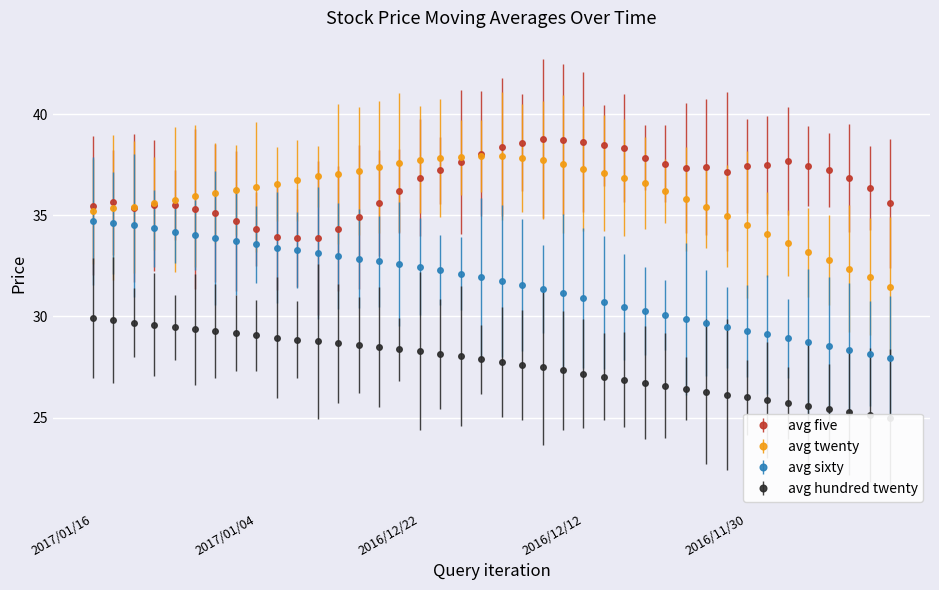

Reading left to right, extract all data points from this chart.

avg_five: 2017/01/16=35.5	2017/01/13=35.6	2017/01/12=35.4	2017/01/11=35.5	2017/01/10=35.5	2017/01/09=35.3	2017/01/06=35.1	2017/01/05=34.7	2017/01/04=34.3	2017/01/03=33.9	2016/12/30=33.9	2016/12/29=33.9	2016/12/28=34.3	2016/12/27=34.9	2016/12/26=35.6	2016/12/23=36.2	2016/12/22=36.9	2016/12/21=37.2	2016/12/20=37.6	2016/12/19=38.0	2016/12/16=38.4	2016/12/15=38.6	2016/12/14=38.8	2016/12/13=38.7	2016/12/12=38.6	2016/12/09=38.5	2016/12/08=38.3	2016/12/07=37.9	2016/12/06=37.5	2016/12/05=37.3	2016/12/02=37.4	2016/12/01=37.2	2016/11/30=37.4	2016/11/29=37.5	2016/11/28=37.7	2016/11/25=37.4	2016/11/24=37.2	2016/11/23=36.8	2016/11/22=36.3	2016/11/21=35.6
avg_twenty: 2017/01/16=35.2	2017/01/13=35.4	2017/01/12=35.4	2017/01/11=35.6	2017/01/10=35.8	2017/01/09=35.9	2017/01/06=36.1	2017/01/05=36.3	2017/01/04=36.4	2017/01/03=36.5	2016/12/30=36.7	2016/12/29=36.9	2016/12/28=37.0	2016/12/27=37.2	2016/12/26=37.4	2016/12/23=37.6	2016/12/22=37.7	2016/12/21=37.8	2016/12/20=37.9	2016/12/19=37.9	2016/12/16=37.9	2016/12/15=37.8	2016/12/14=37.7	2016/12/13=37.5	2016/12/12=37.3	2016/12/09=37.1	2016/12/08=36.9	2016/12/07=36.6	2016/12/06=36.2	2016/12/05=35.8	2016/12/02=35.4	2016/12/01=35.0	2016/11/30=34.5	2016/11/29=34.1	2016/11/28=33.6	2016/11/25=33.2	2016/11/24=32.8	2016/11/23=32.4	2016/11/22=32.0	2016/11/21=31.5
avg_sixty: 2017/01/16=34.7	2017/01/13=34.6	2017/01/12=34.5	2017/01/11=34.3	2017/01/10=34.2	2017/01/09=34.0	2017/01/06=33.9	2017/01/05=33.7	2017/01/04=33.6	2017/01/03=33.4	2016/12/30=33.3	2016/12/29=33.1	2016/12/28=33.0	2016/12/27=32.9	2016/12/26=32.7	2016/12/23=32.6	2016/12/22=32.5	2016/12/21=32.3	2016/12/20=32.1	2016/12/19=31.9	2016/12/16=31.8	2016/12/15=31.6	2016/12/14=31.4	2016/12/13=31.2	2016/12/12=30.9	2016/12/09=30.7	2016/12/08=30.5	2016/12/07=30.3	2016/12/06=30.1	2016/12/05=29.9	2016/12/02=29.7	2016/12/01=29.5	2016/11/30=29.3	2016/11/29=29.1	2016/11/28=28.9	2016/11/25=28.7	2016/11/24=28.5	2016/11/23=28.3	2016/11/22=28.2	2016/11/21=28.0
avg_hundred_twenty: 2017/01/16=29.9	2017/01/13=29.8	2017/01/12=29.7	2017/01/11=29.6	2017/01/10=29.5	2017/01/09=29.4	2017/01/06=29.3	2017/01/05=29.2	2017/01/04=29.1	2017/01/03=29.0	2016/12/30=28.9	2016/12/29=28.8	2016/12/28=28.7	2016/12/27=28.6	2016/12/26=28.5	2016/12/23=28.4	2016/12/22=28.3	2016/12/21=28.2	2016/12/20=28.0	2016/12/19=27.9	2016/12/16=27.8	2016/12/15=27.6	2016/12/14=27.5	2016/12/13=27.3	2016/12/12=27.2	2016/12/09=27.0	2016/12/08=26.9	2016/12/07=26.7	2016/12/06=26.6	2016/12/05=26.4	2016/12/02=26.3	2016/12/01=26.1	2016/11/30=26.0	2016/11/29=25.9	2016/11/28=25.7	2016/11/25=25.6	2016/11/24=25.4	2016/11/23=25.3	2016/11/22=25.1	2016/11/21=25.0